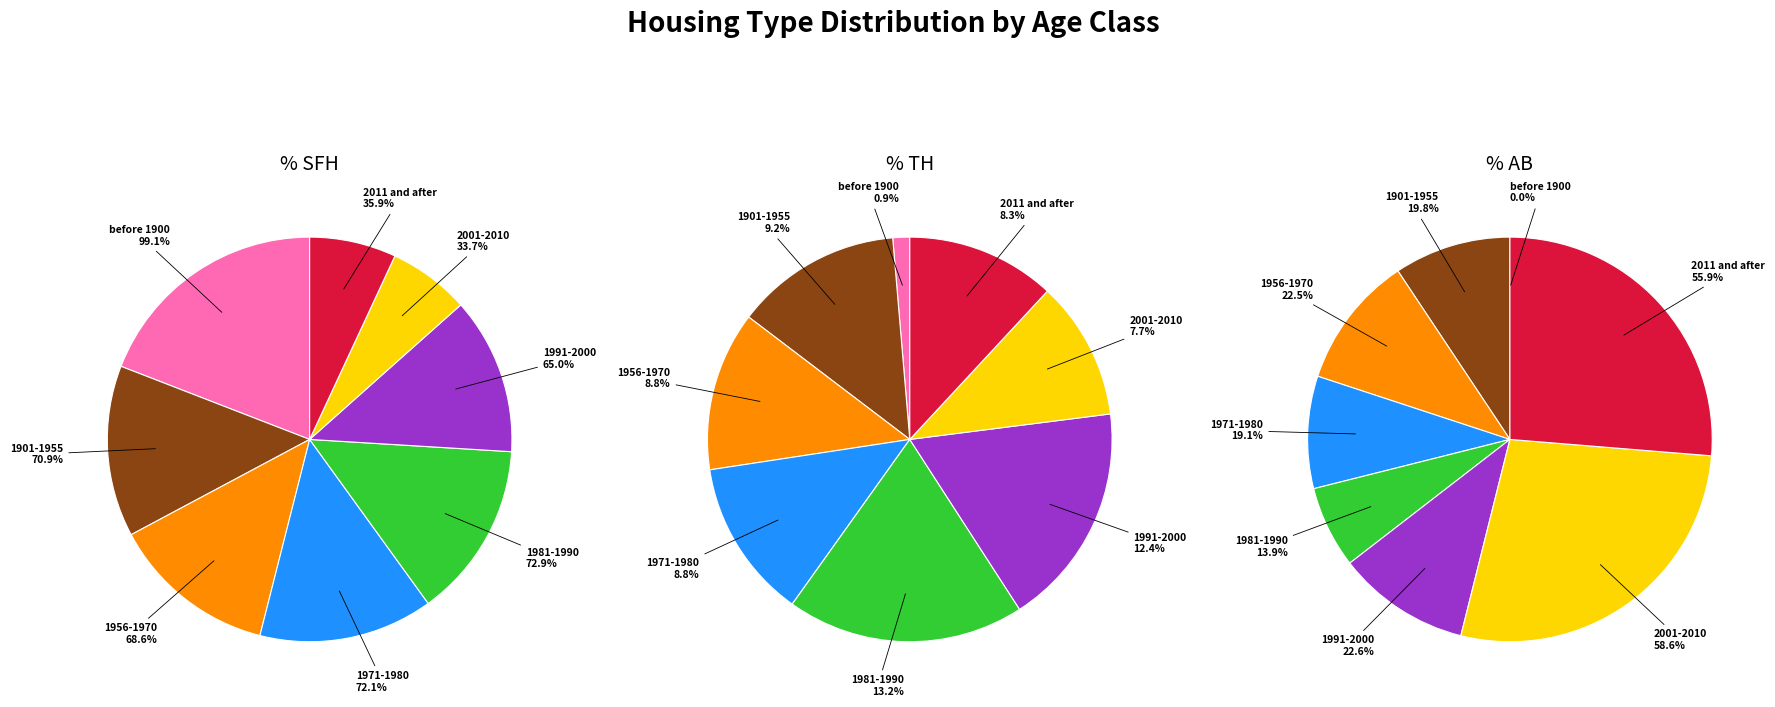

Does 5 account for over 50% of the chart?

No